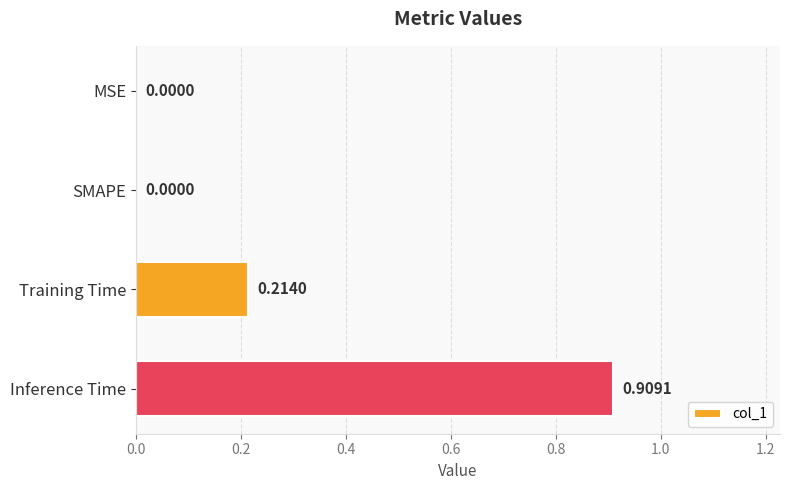

Are the bars grouped side by side (vs. stacked)?

No